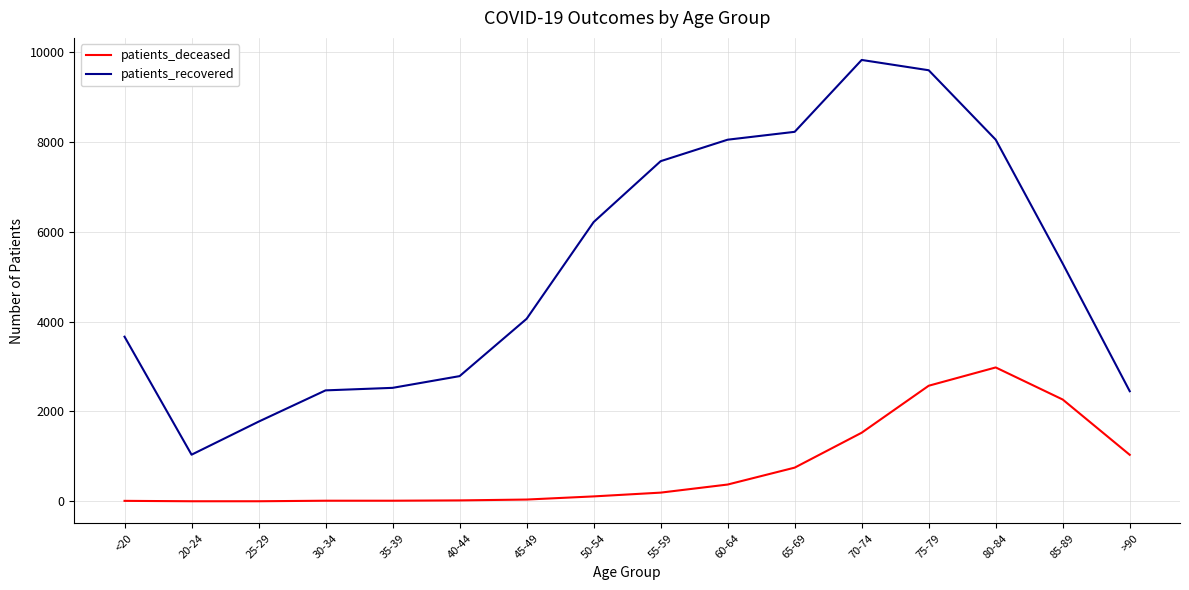

How many values in the patients_recovered series are below 5290?

8